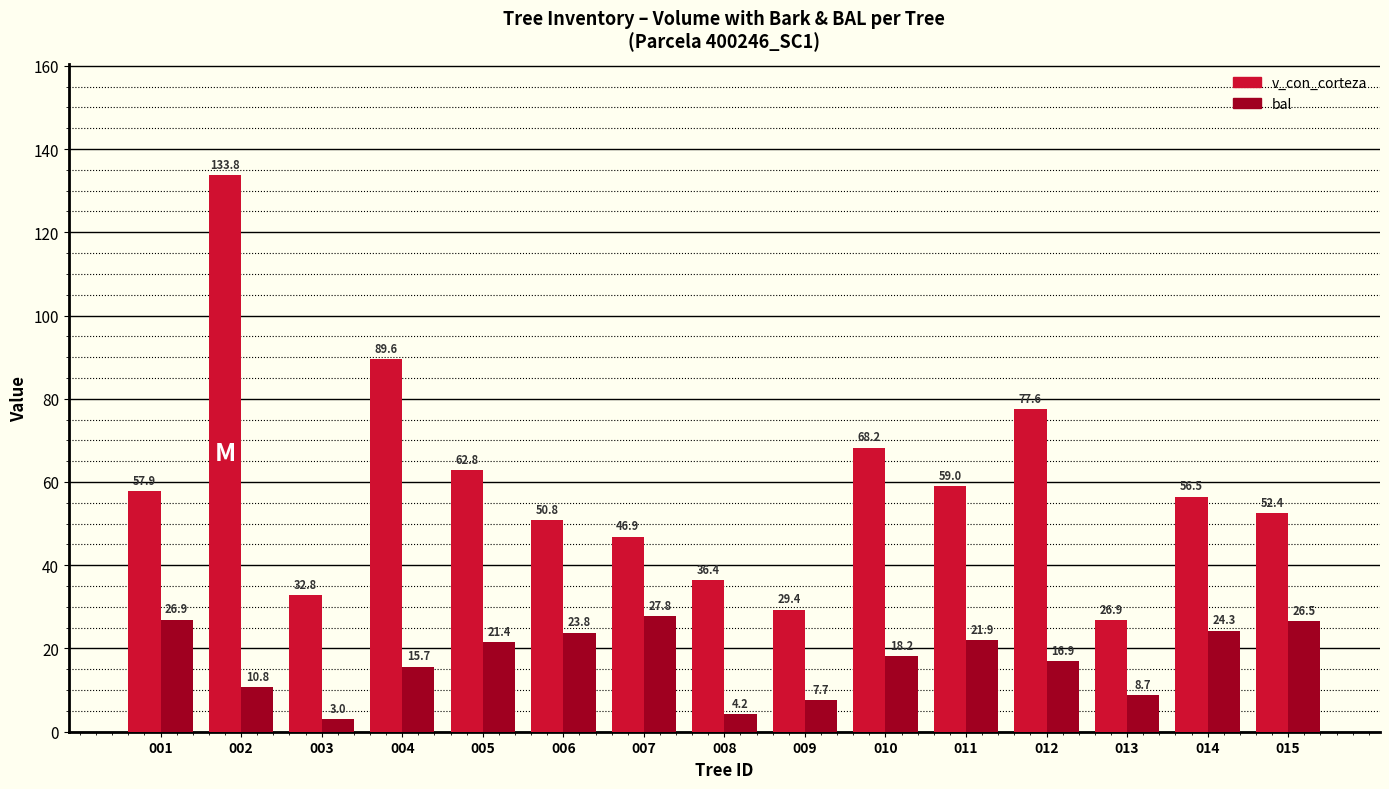

Rank the series by their average value, from lowest to highest.

bal, v_con_corteza